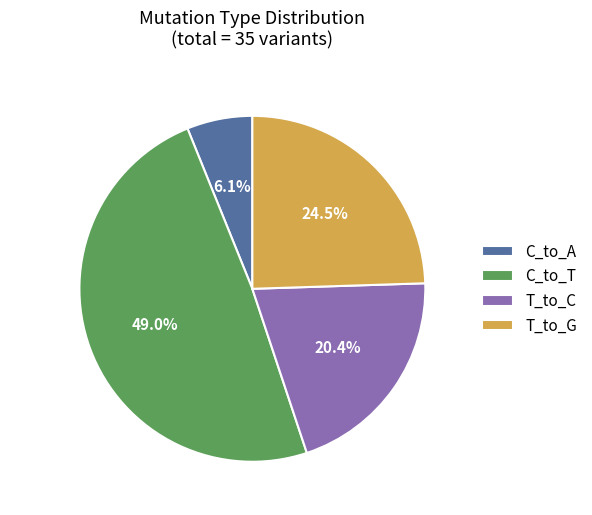

Is there a majority slice in this chart?

No